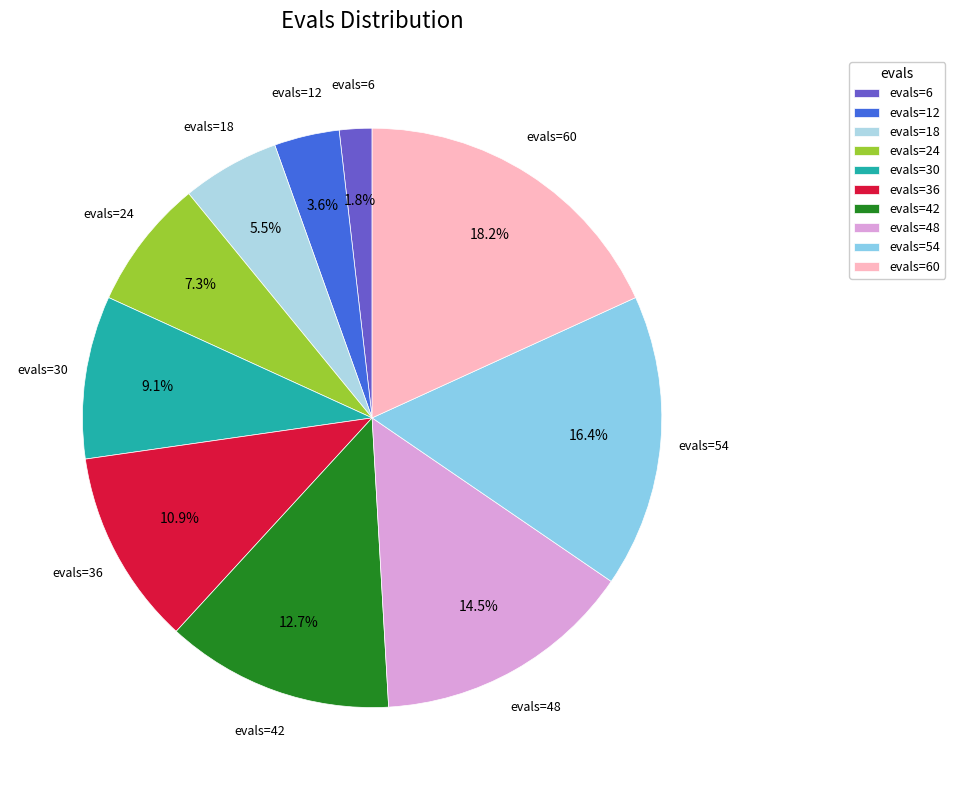

Is evals=6 the majority of the pie?

No